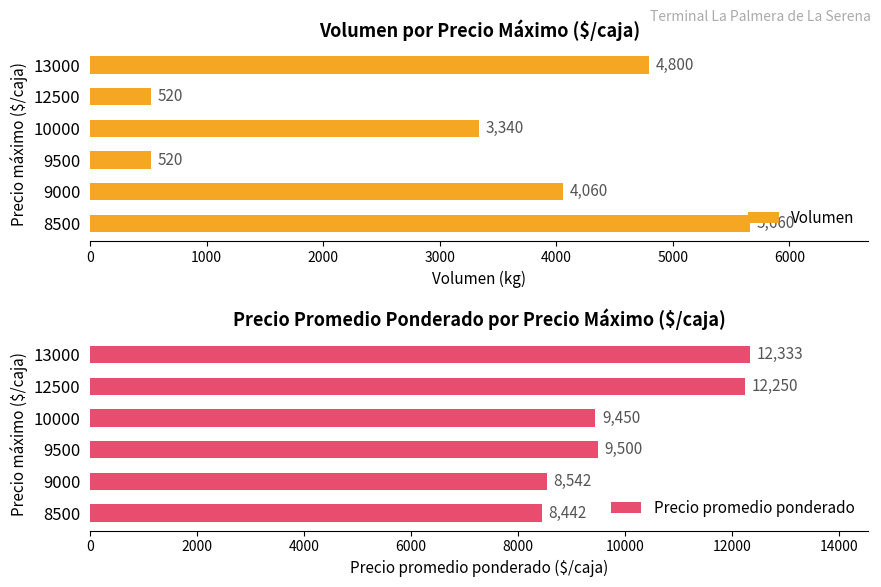

What value does the Precio promedio ponderado series have at 12500, to the nearest 50?

12250